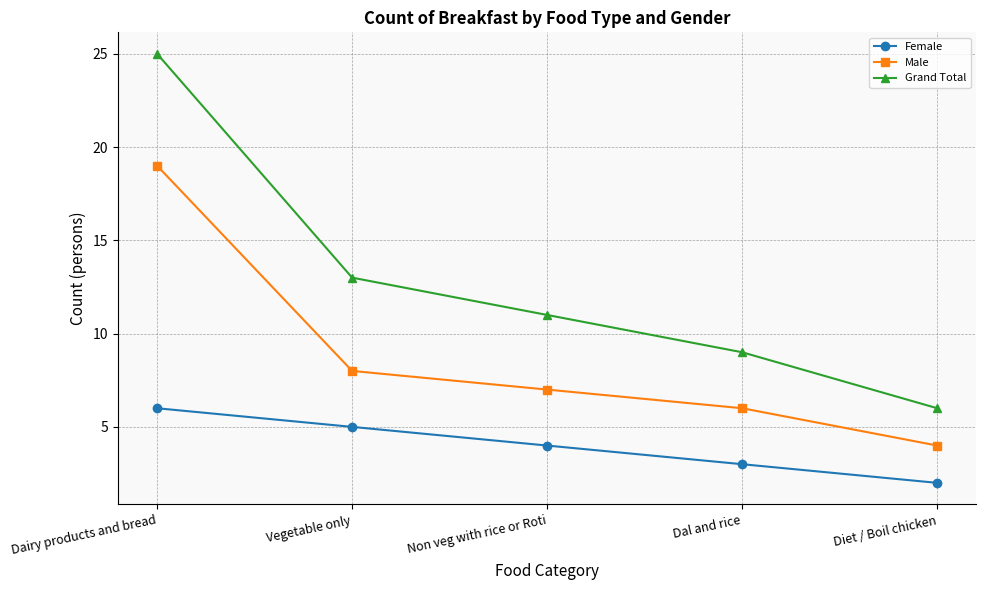

How many Female values are between 3 and 5?

3